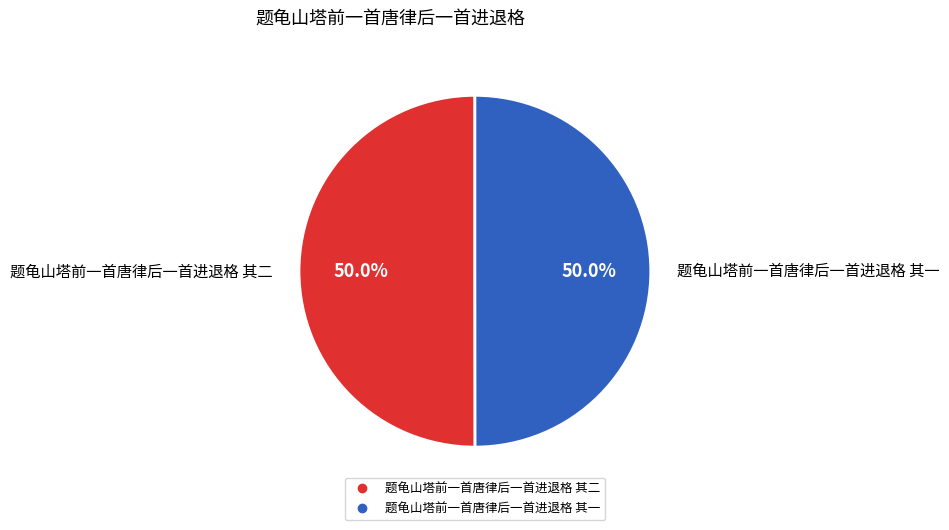

Is the sum of 题龟山塔前一首唐律后一首进退格 其一 and 题龟山塔前一首唐律后一首进退格 其二 greater than half?

Yes